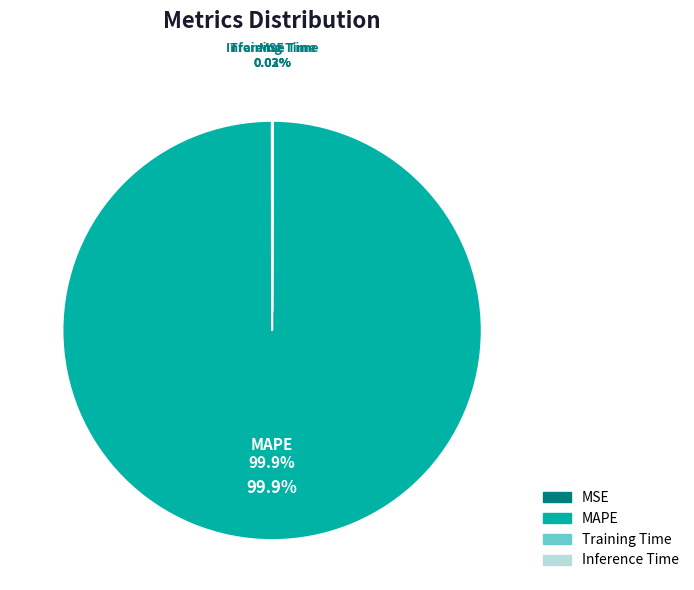

What is the smallest slice in the pie chart?

MSE